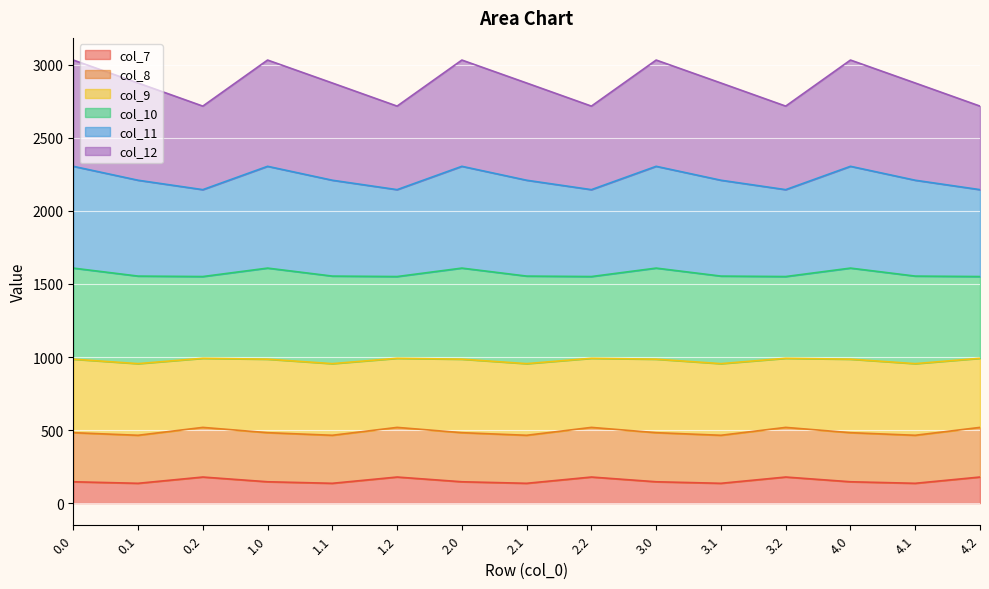

True or false: col_8 and col_9 cross at least once.

False